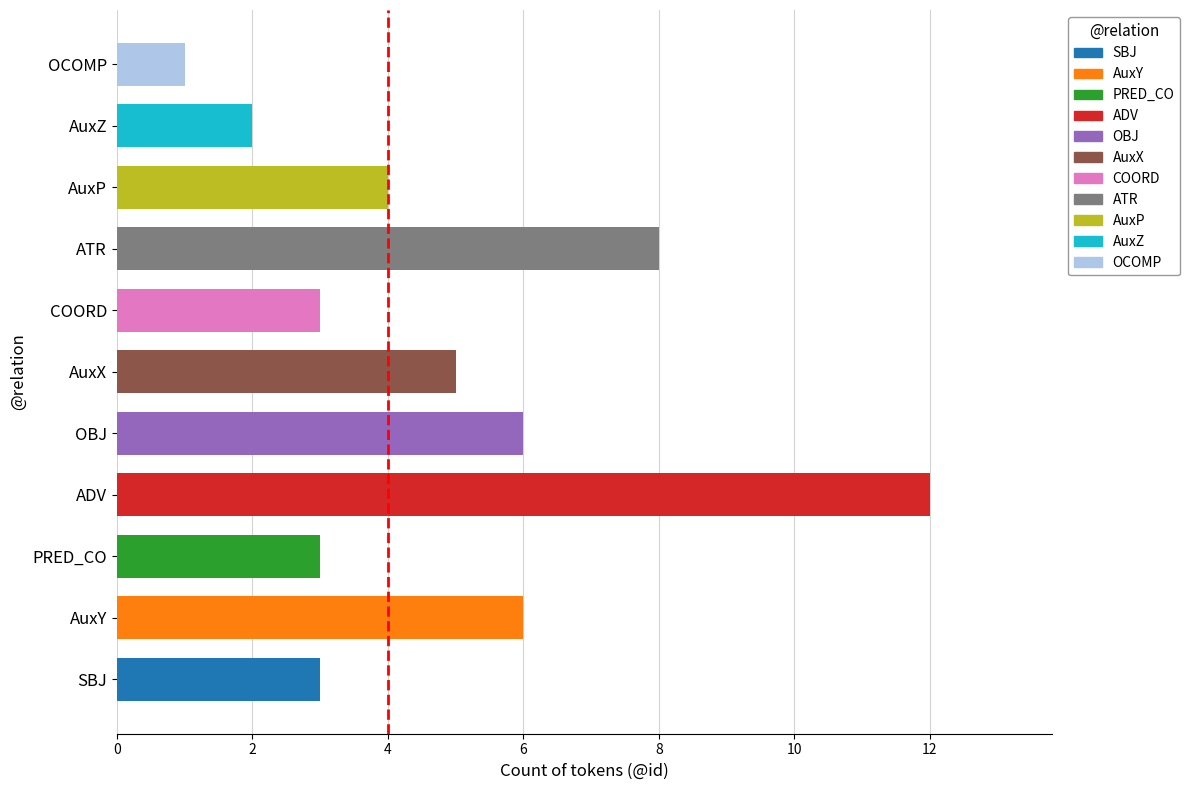

What value does the data have at AuxX?

5